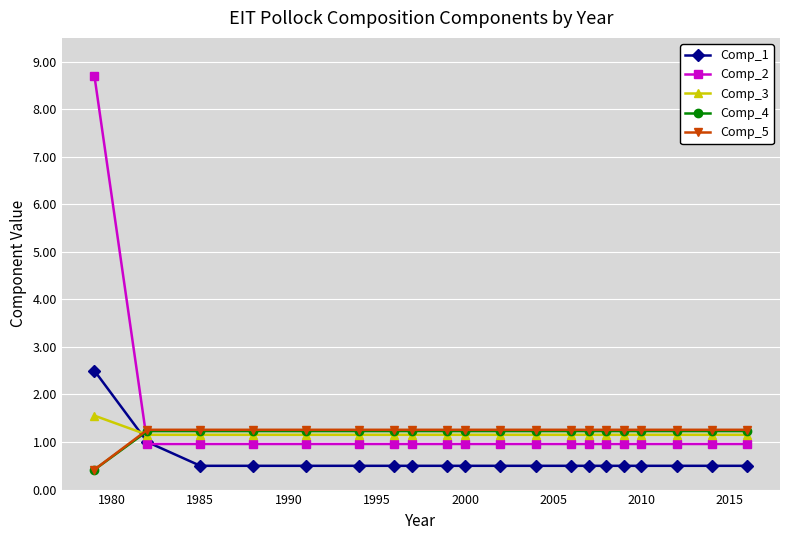

What is the maximum value shown in the chart?

8.7